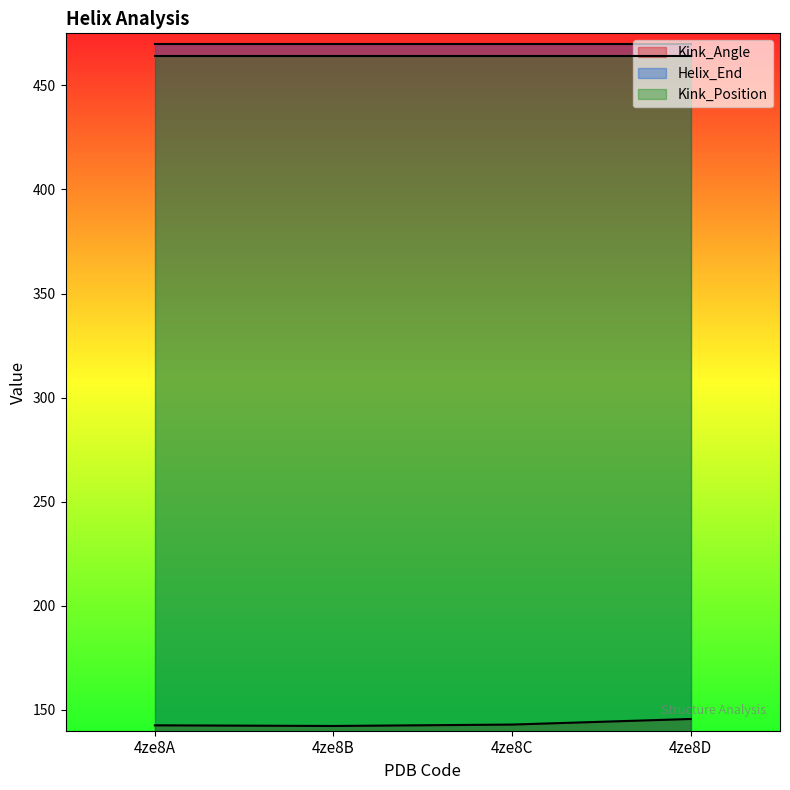

True or false: Kink_Position and Helix_End cross at least once.

False